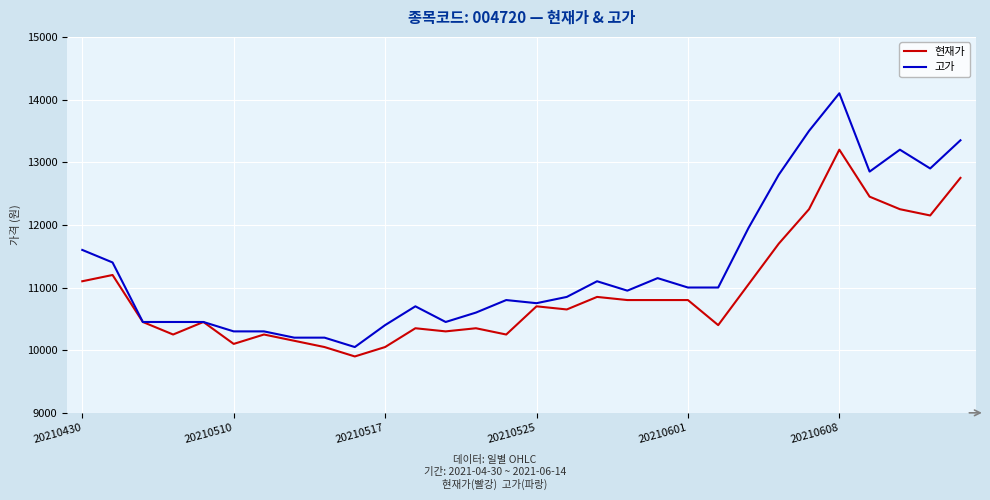

How many lines are shown in the chart?

2